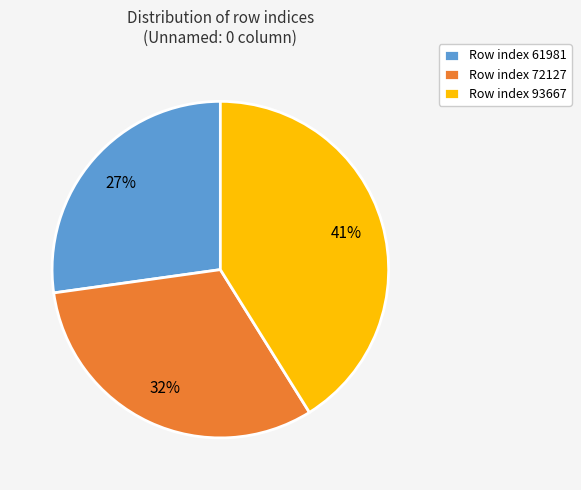

Which has a higher value, Row index 72127 or Row index 93667?

Row index 93667